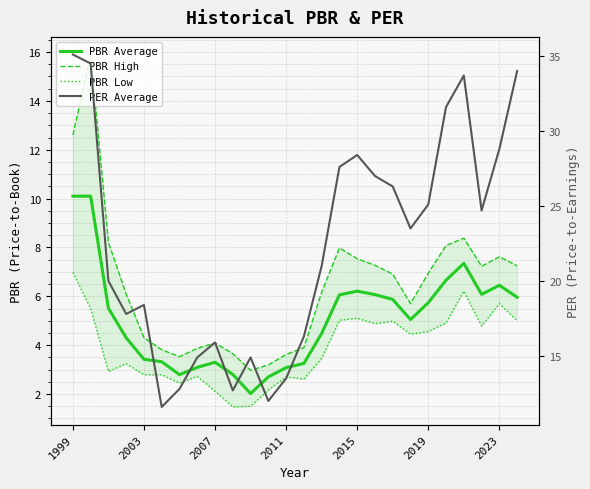

List the series in order of their peak value, highest first.

PER Average, PBR High, PBR Average, PBR Low